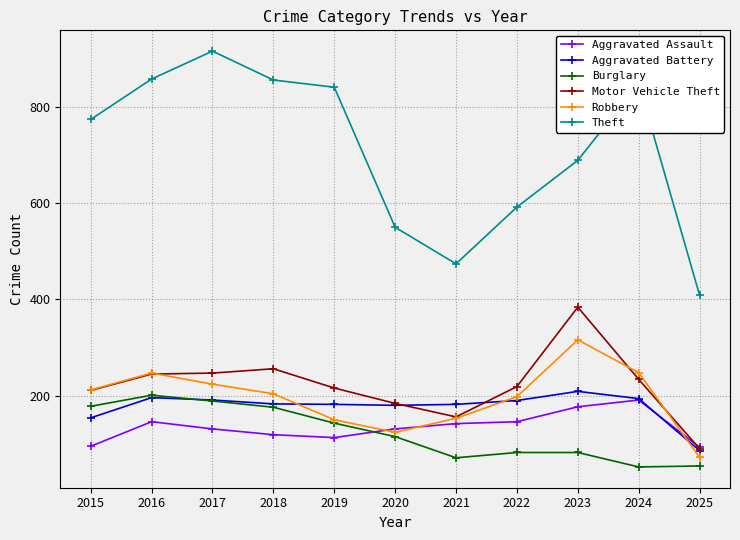

Which series has the largest range (max minus min)?

Theft